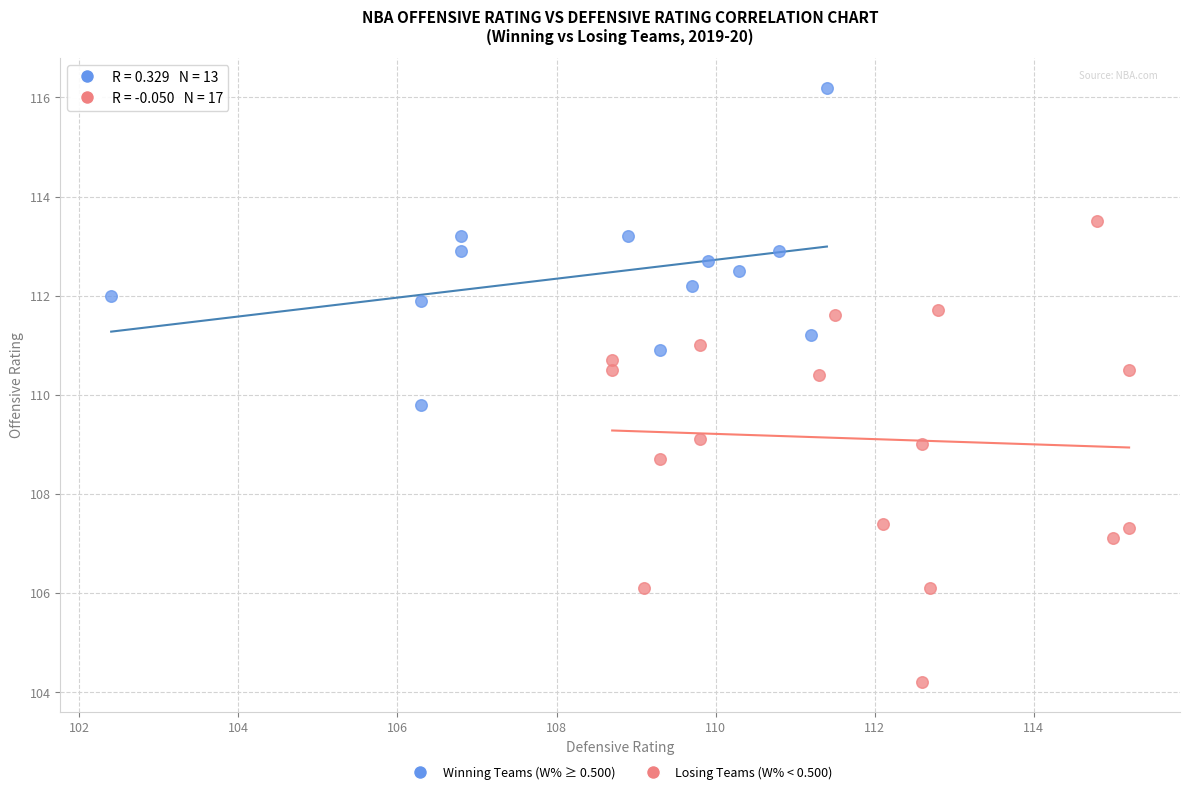

Which series has the widest spread of Y values?

Losing Teams (W% < 0.500)